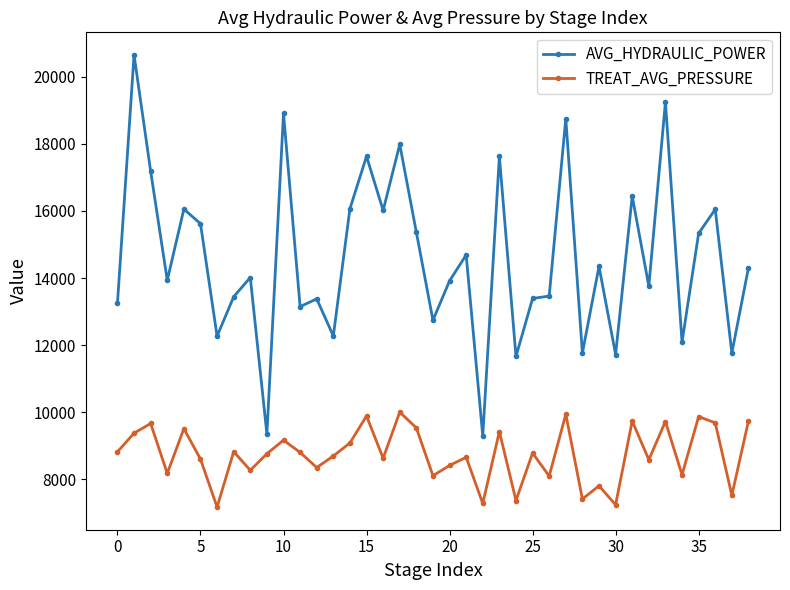

What is the value of the TREAT_AVG_PRESSURE point at the 32nd from the left?

9739